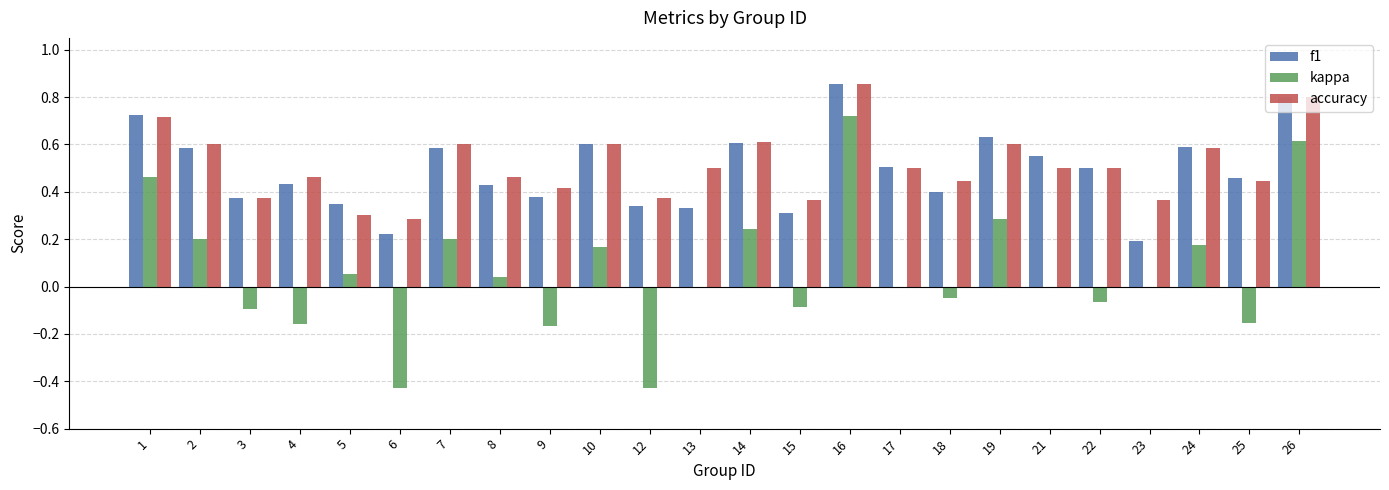

Are the bars grouped side by side (vs. stacked)?

Yes